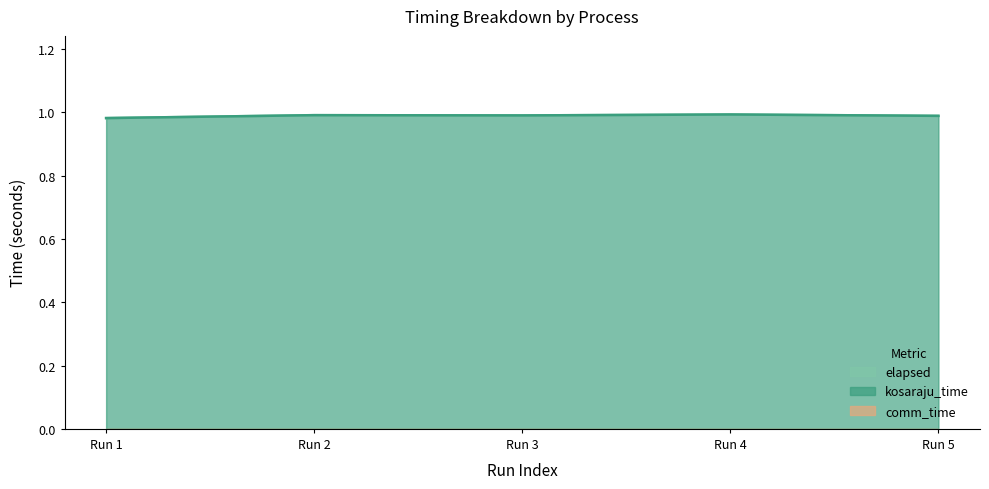

True or false: kosaraju_time and elapsed intersect in this chart.

False